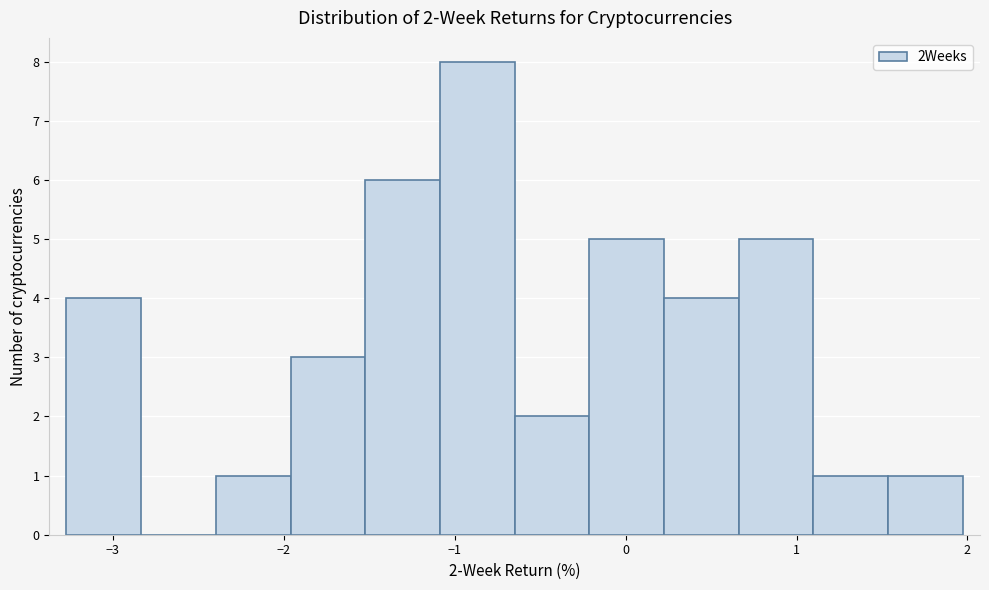

Which range on the x-axis has the tallest bar?

-1.1 to -0.6